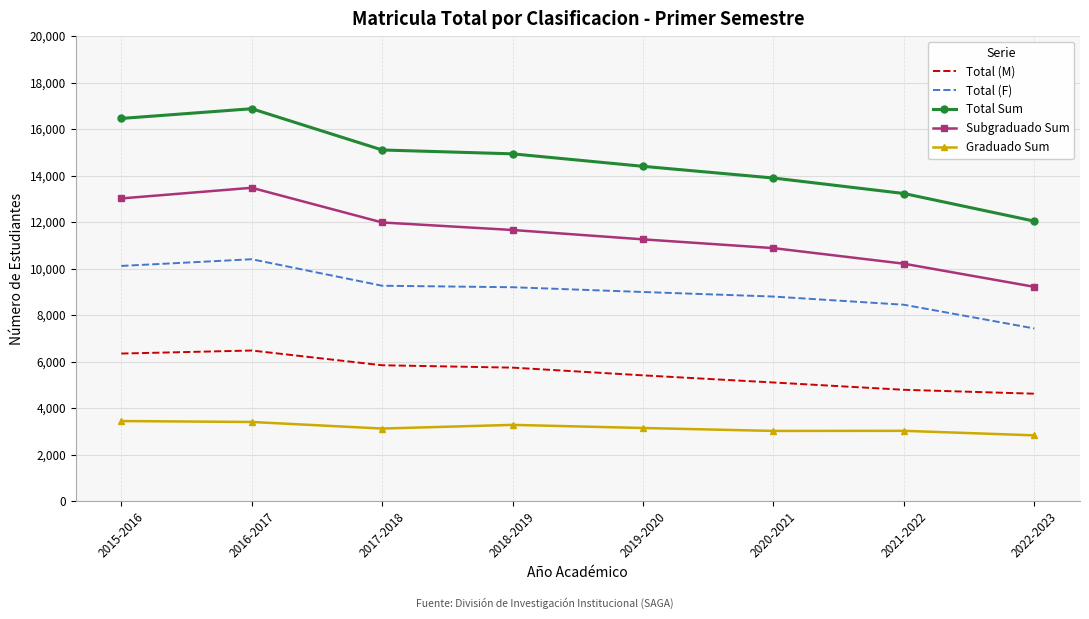

At which label does Total (M) first exceed 5737?

2015-2016